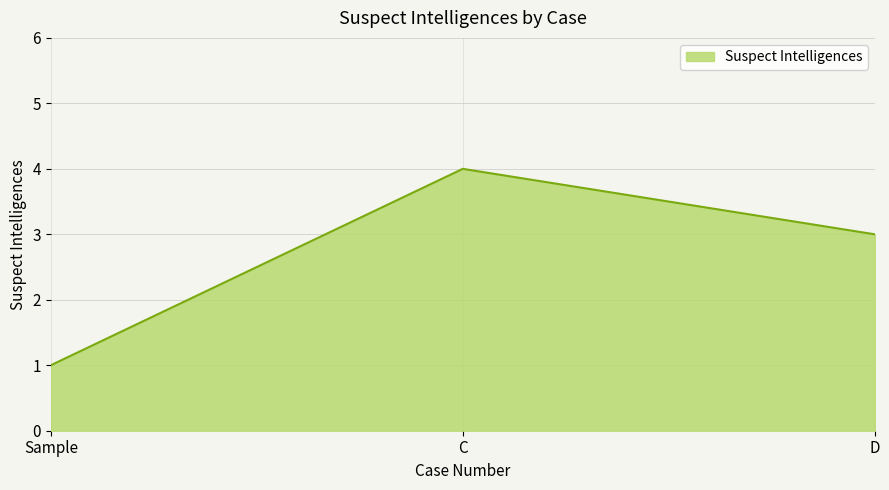

Which has a higher value, D or Sample?

D